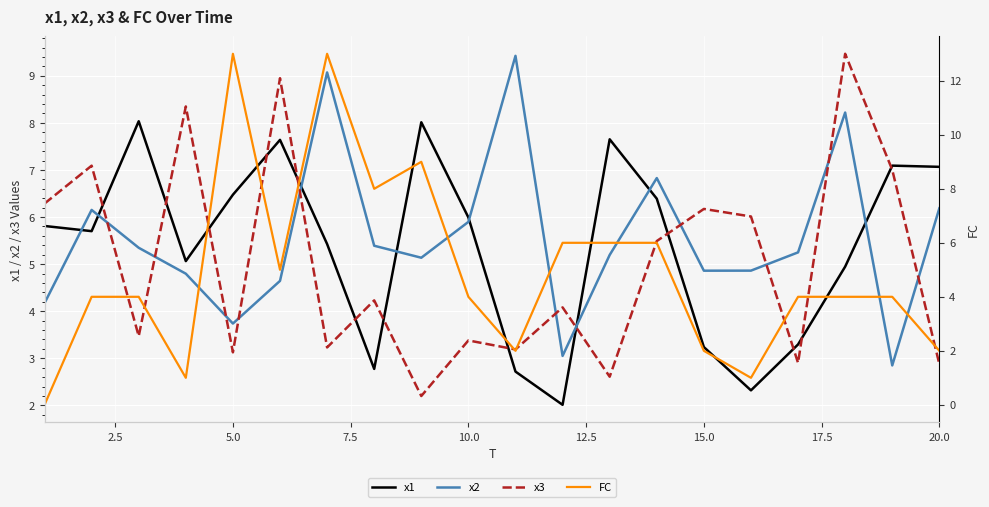

Is it true that x3 equals 3.4 at 10.0?

True